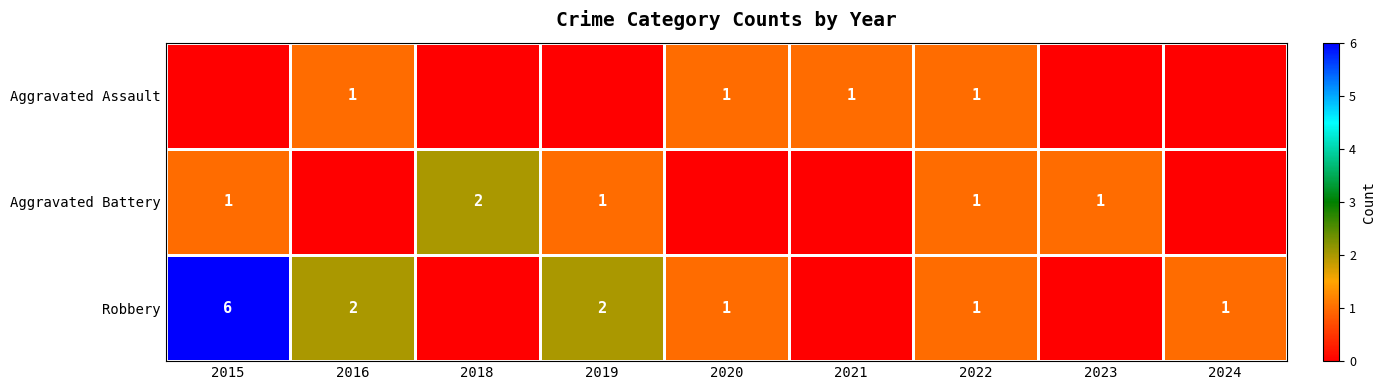

Is it true that Aggravated Battery equals 3 at 2018?

False